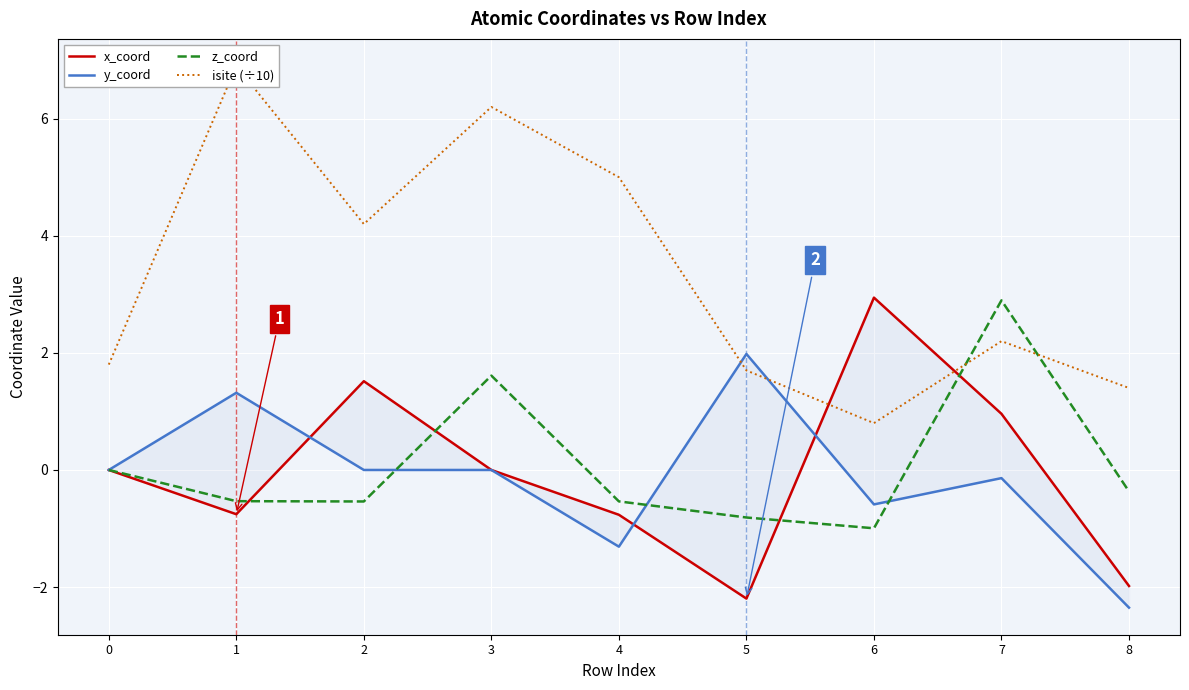

What are all the series names shown in the legend?

x_coord, y_coord, z_coord, isite (÷10)